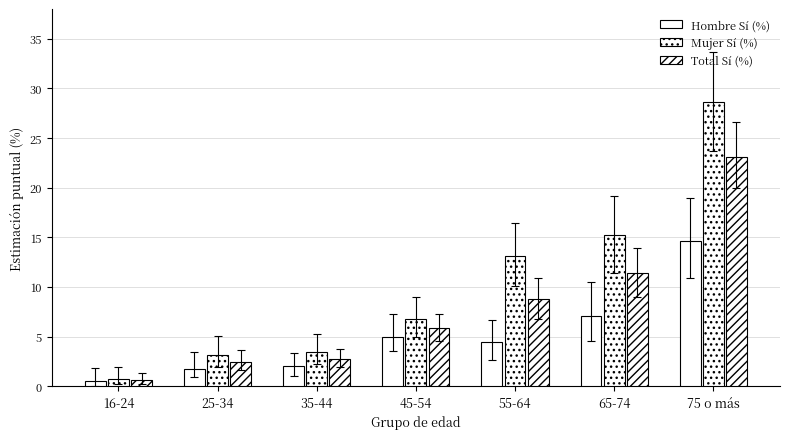

Read the Hombre Sí (%) value at 35-44.

2.0